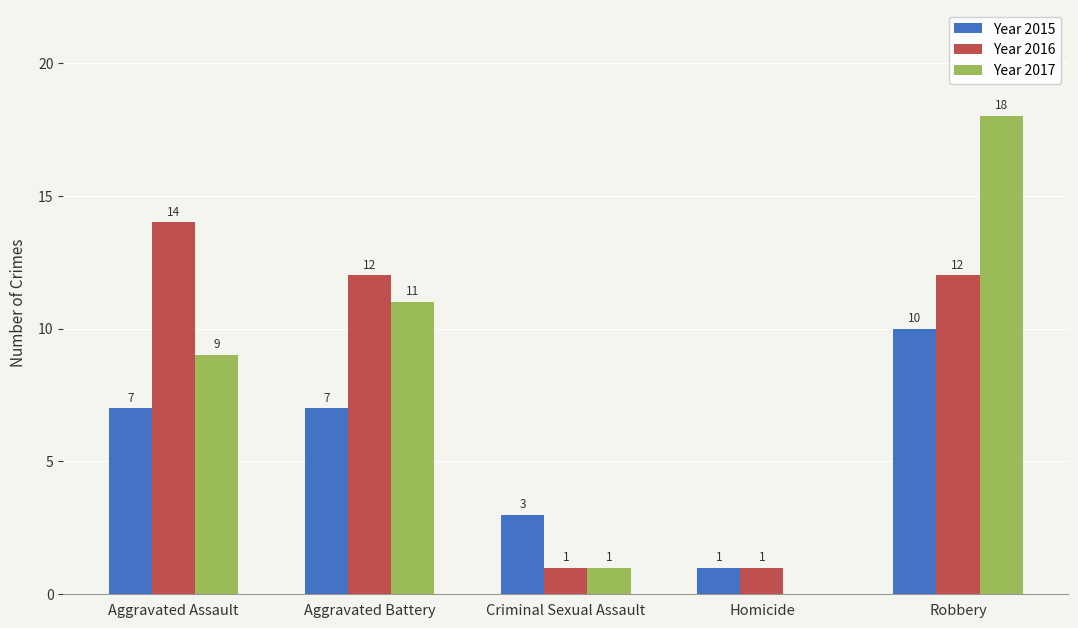

What is the total value across all series at Criminal Sexual Assault?

5